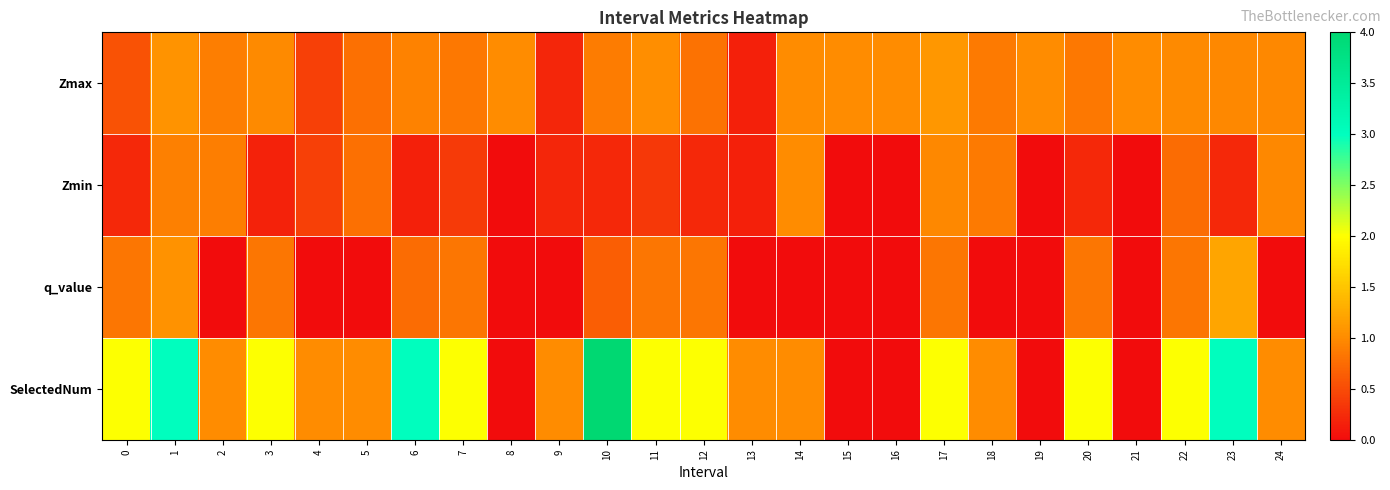

At which category is the sum across all series the highest?

1